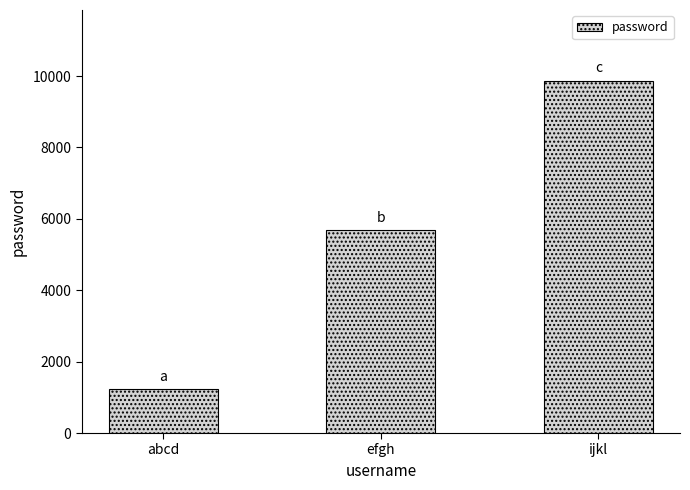

How many data points does each series have?

3